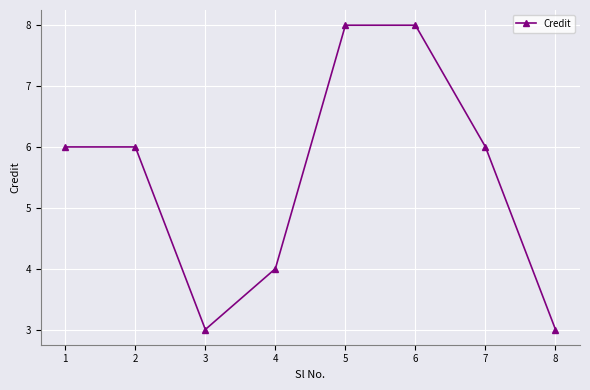

What is the change in value from 5 to 8?

-5